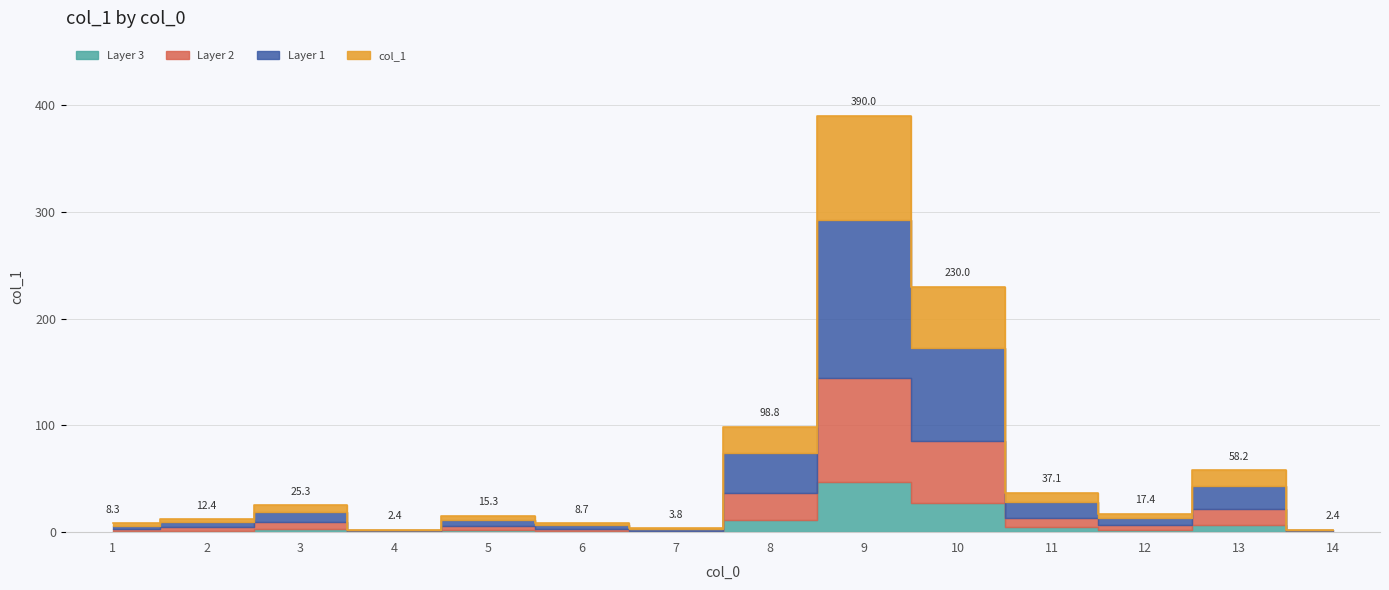

Where is the data nearest to the value 196?

10